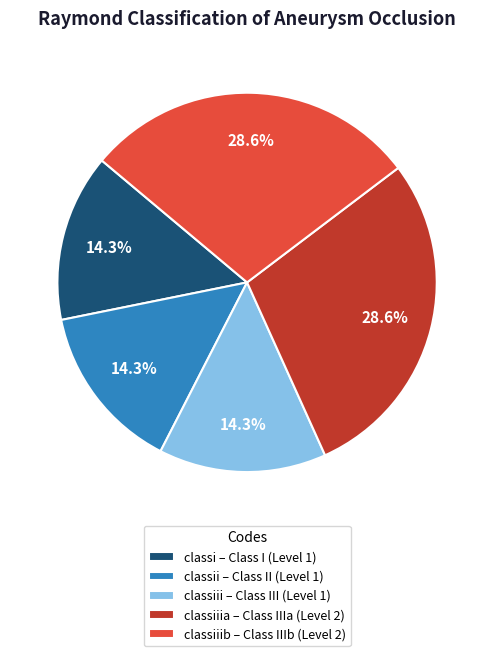

To the nearest percent, what is the average slice percentage?

20%